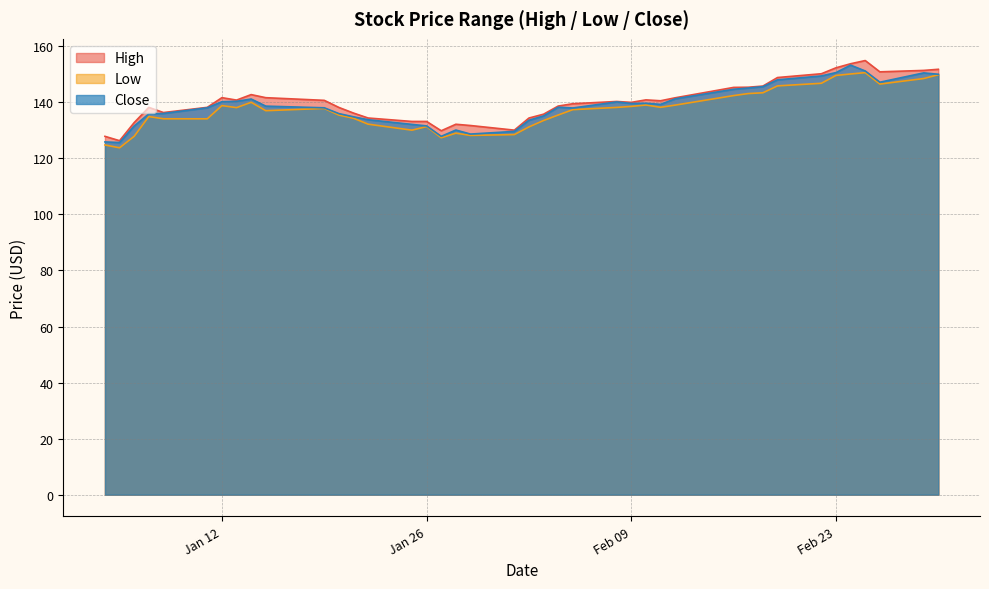

True or false: High and Low intersect in this chart.

False